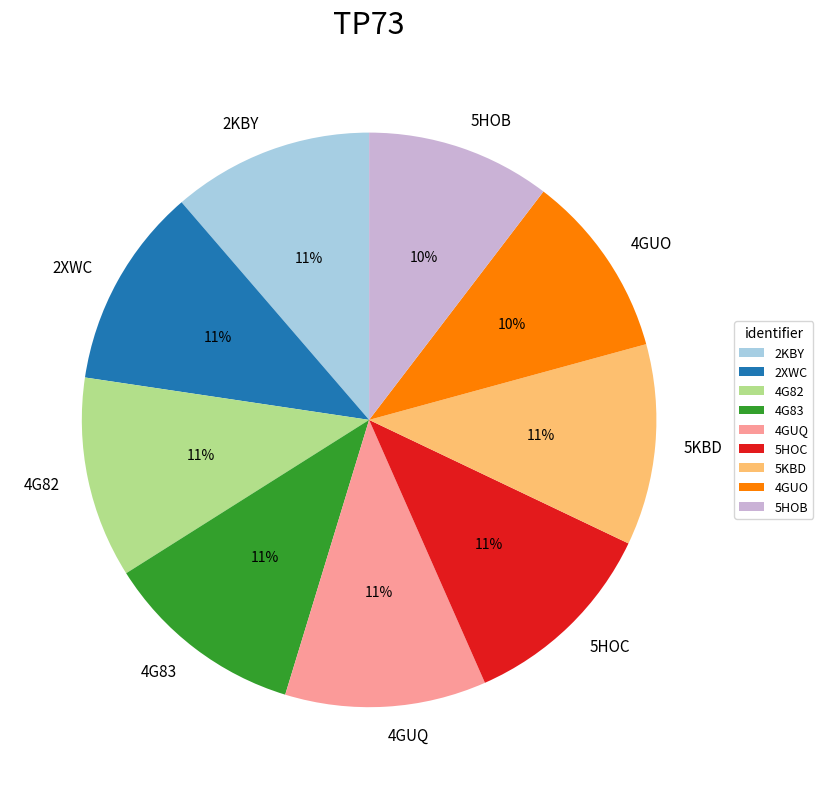

Is there any slice that represents more than half of the pie?

No